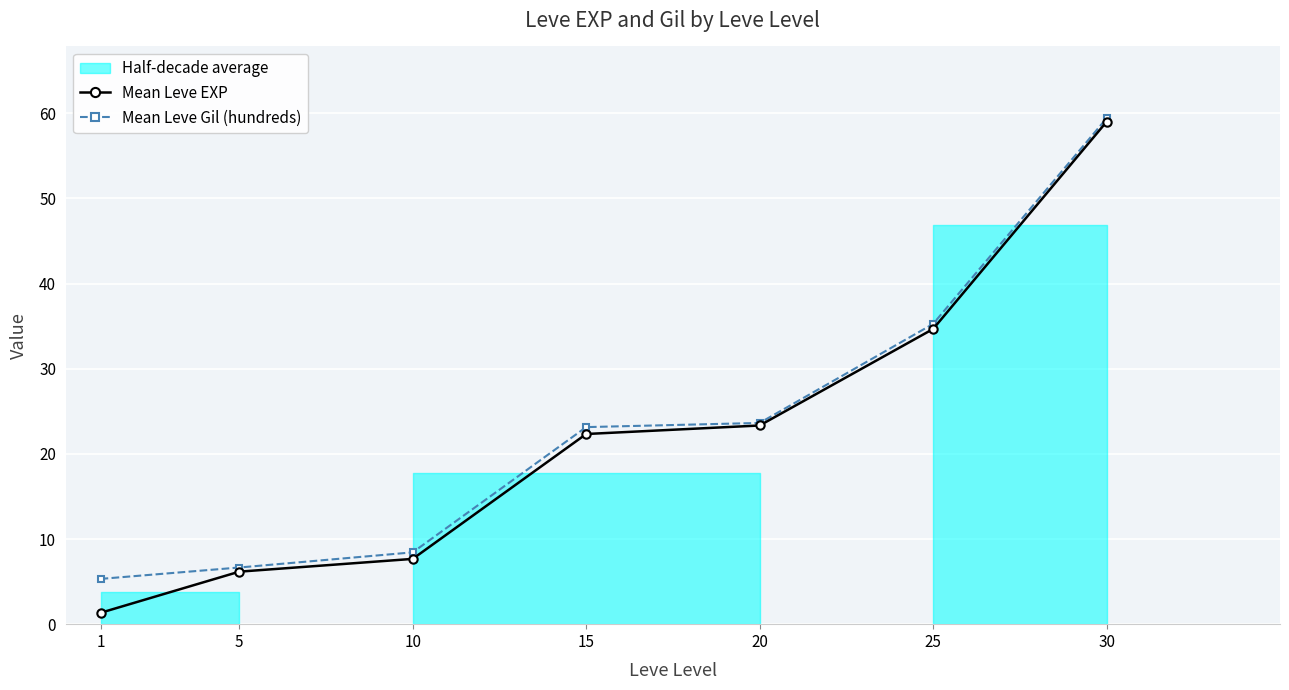

What is the value of the Mean Leve Gil (hundreds) point at the 5th from the left?

23.6